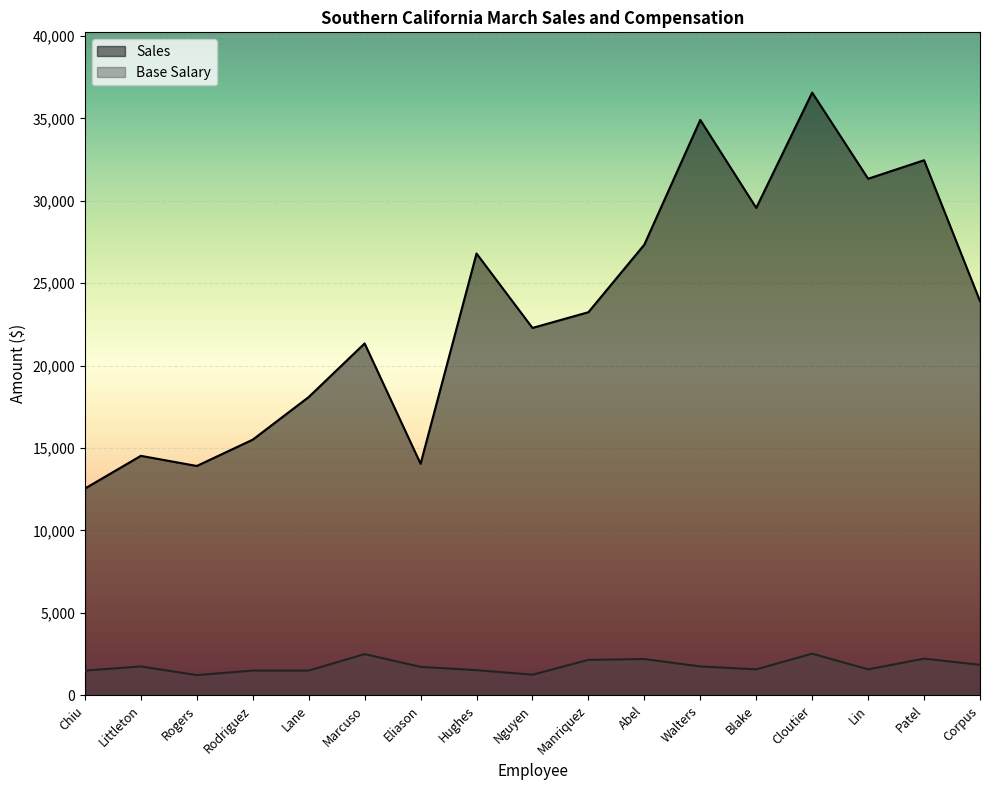

What are all the series names shown in the legend?

Sales, Base Salary